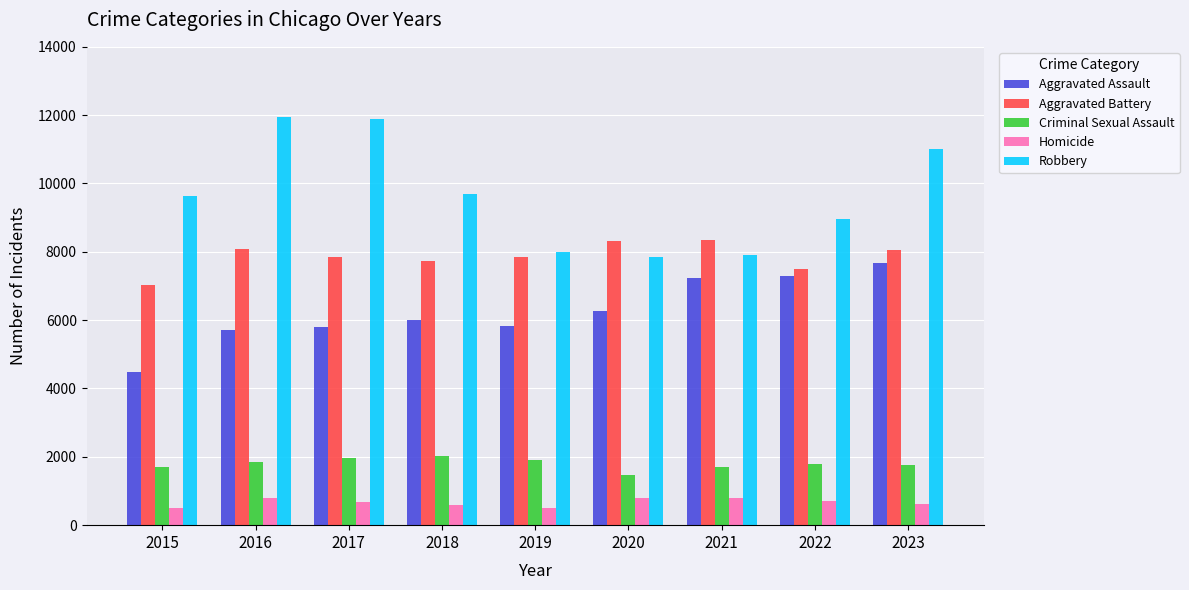

What is the difference between the highest and lowest values at 2023?

10383